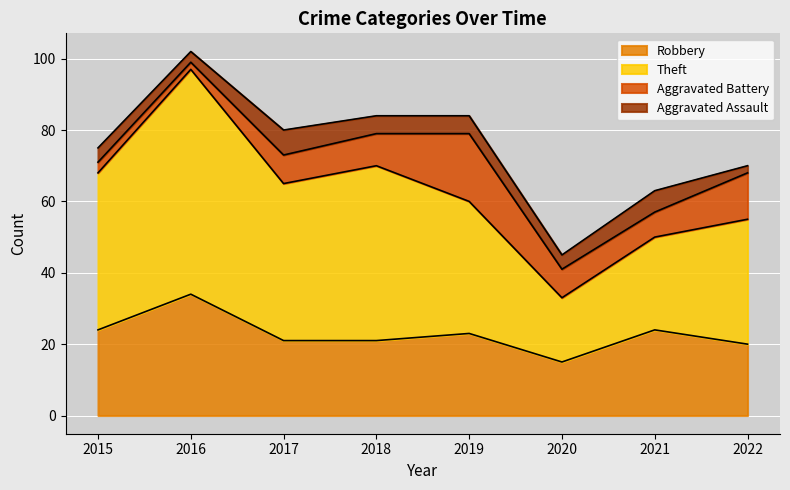

True or false: Robbery and Theft cross at least once.

False